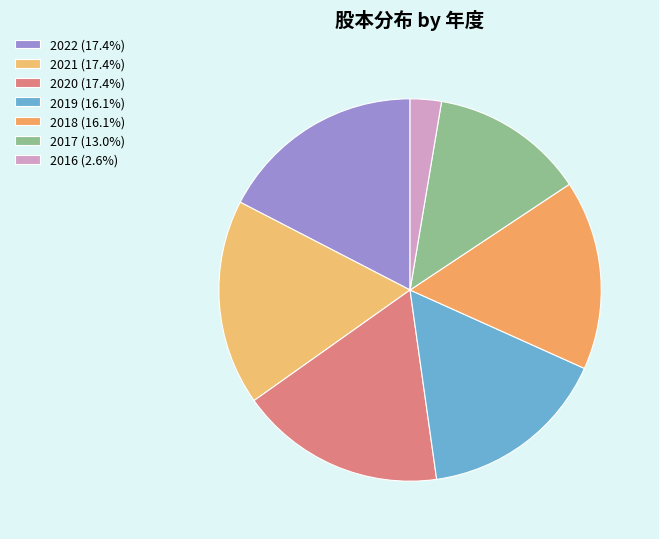

Count the number of slices in the pie.

7